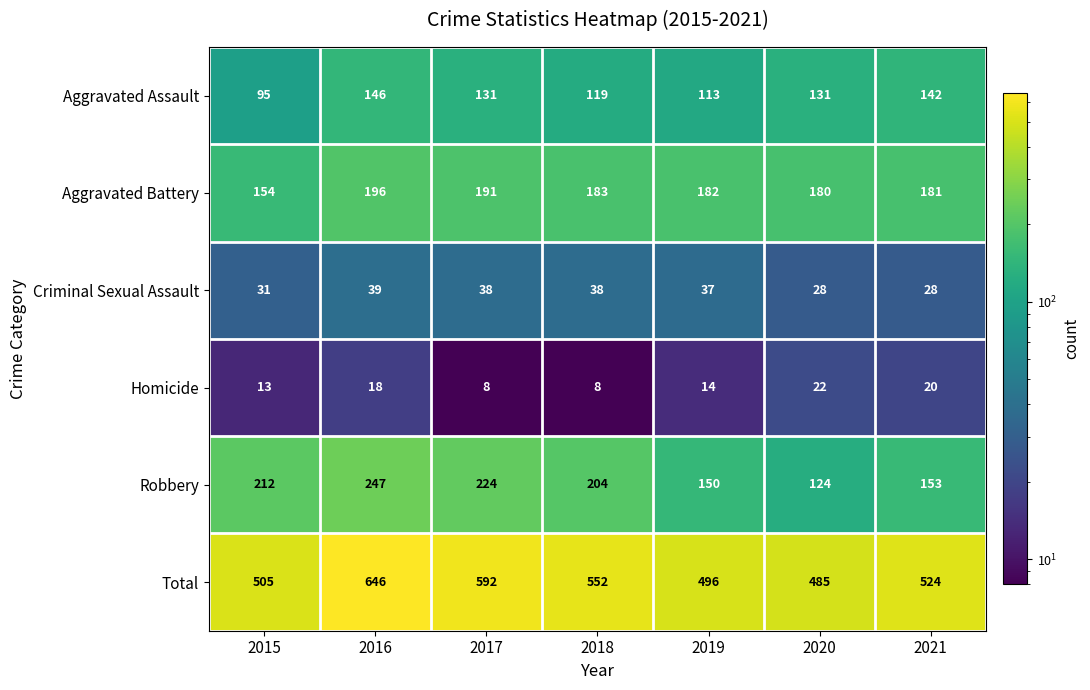

At 2021, list the series in order from largest to smallest.

Total, Aggravated Battery, Robbery, Aggravated Assault, Criminal Sexual Assault, Homicide